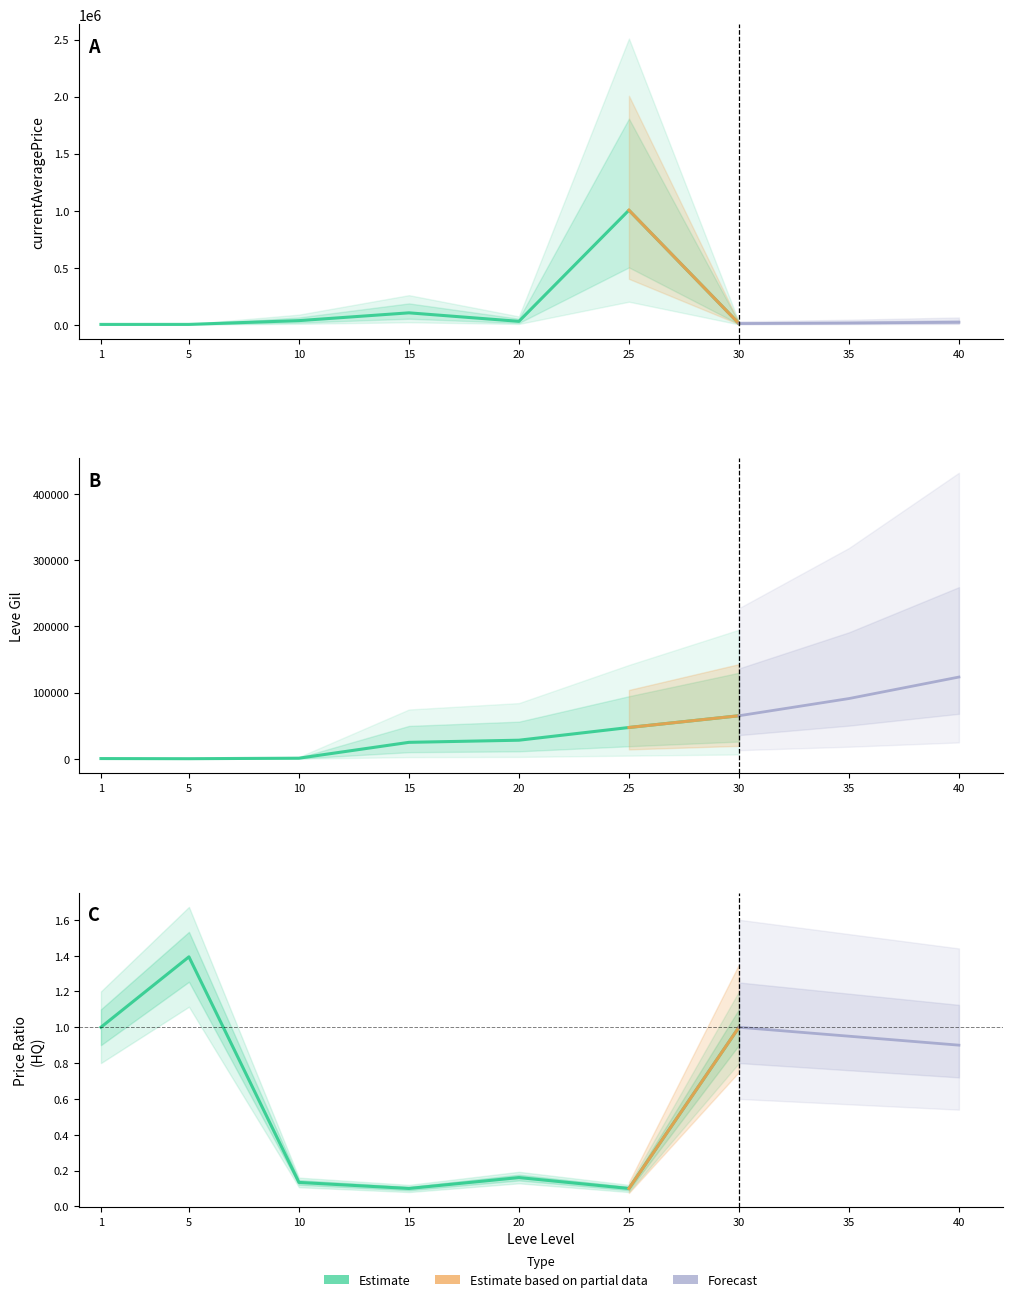

The value of currentAveragePrice at 15 is 59767.6. True or false?

False